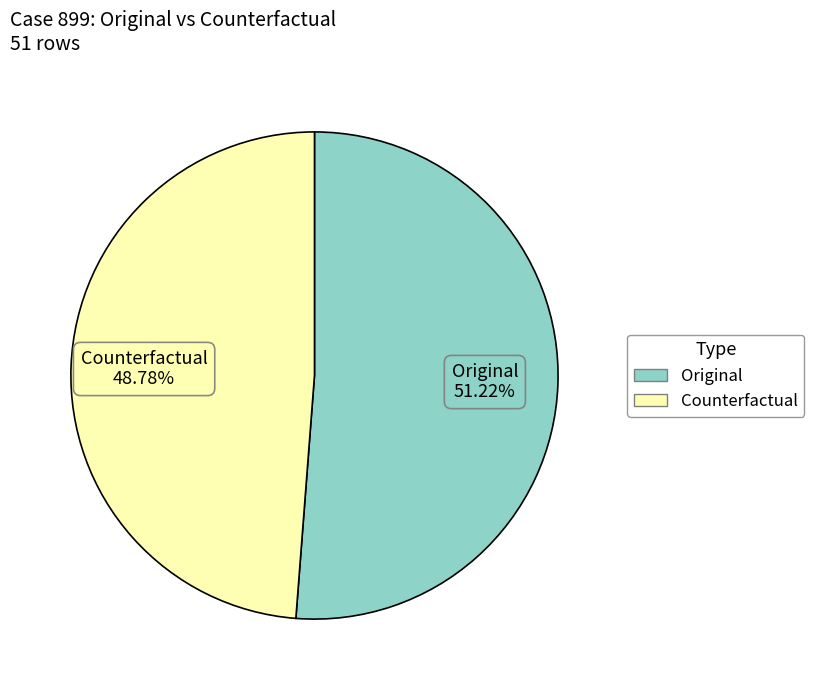

Does Counterfactual represent more than half of the total?

No